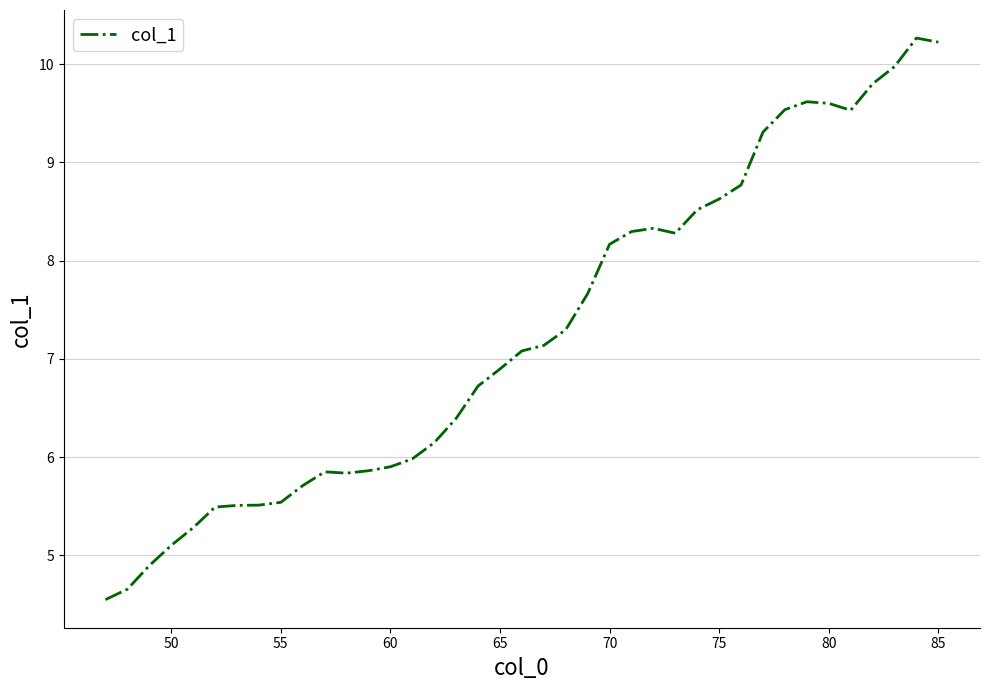

What is the maximum value shown in the chart?

10.3